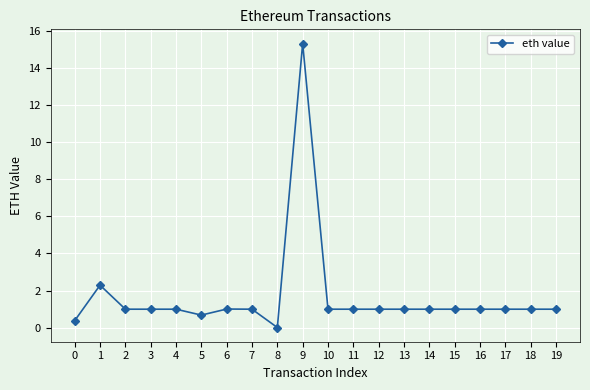

True or false: the data shows 1.0 at 13.

True